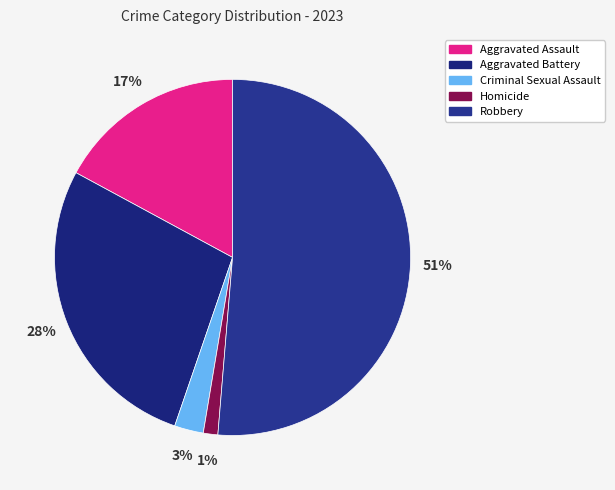

To the nearest percent, what percentage of the pie is Aggravated Battery?

28%